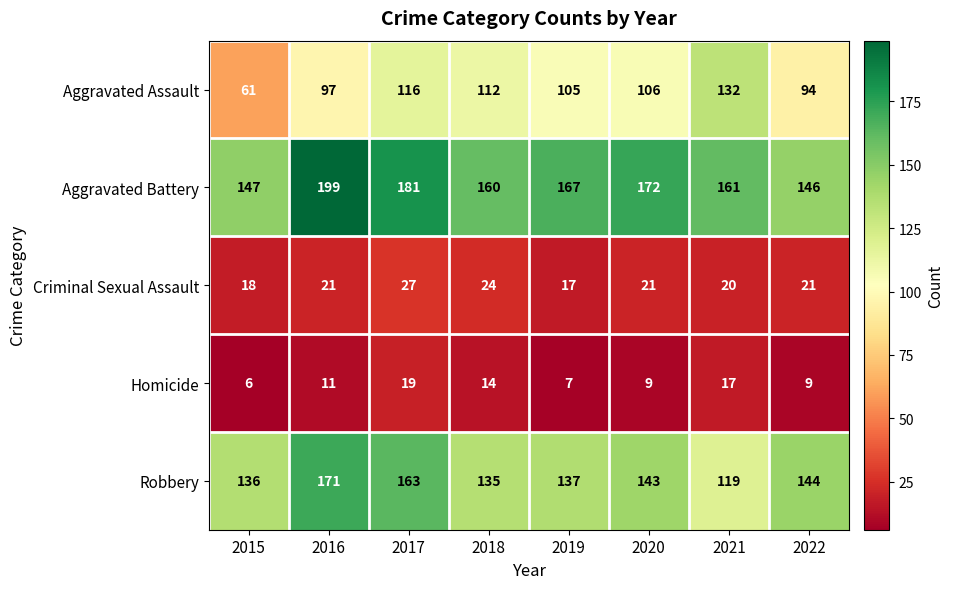

Which series has the widest spread of values?

Aggravated Assault